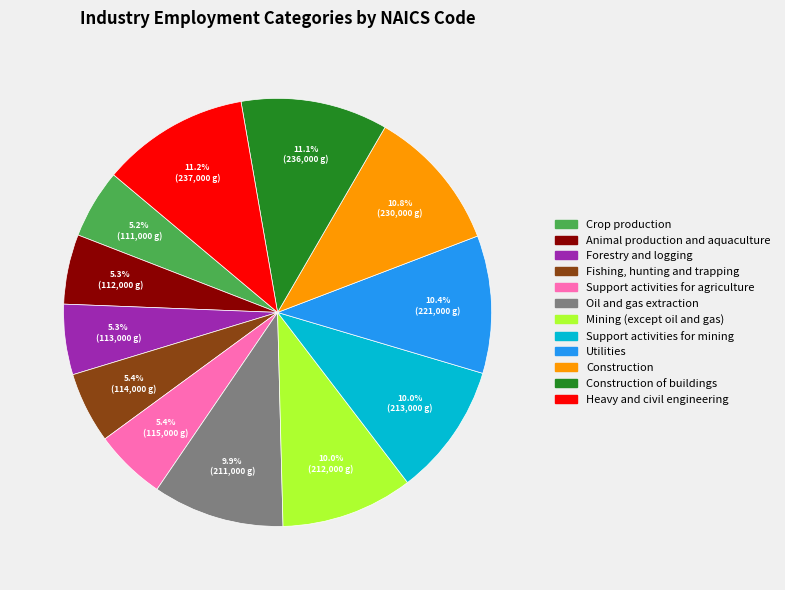

Does any single category account for the majority?

No